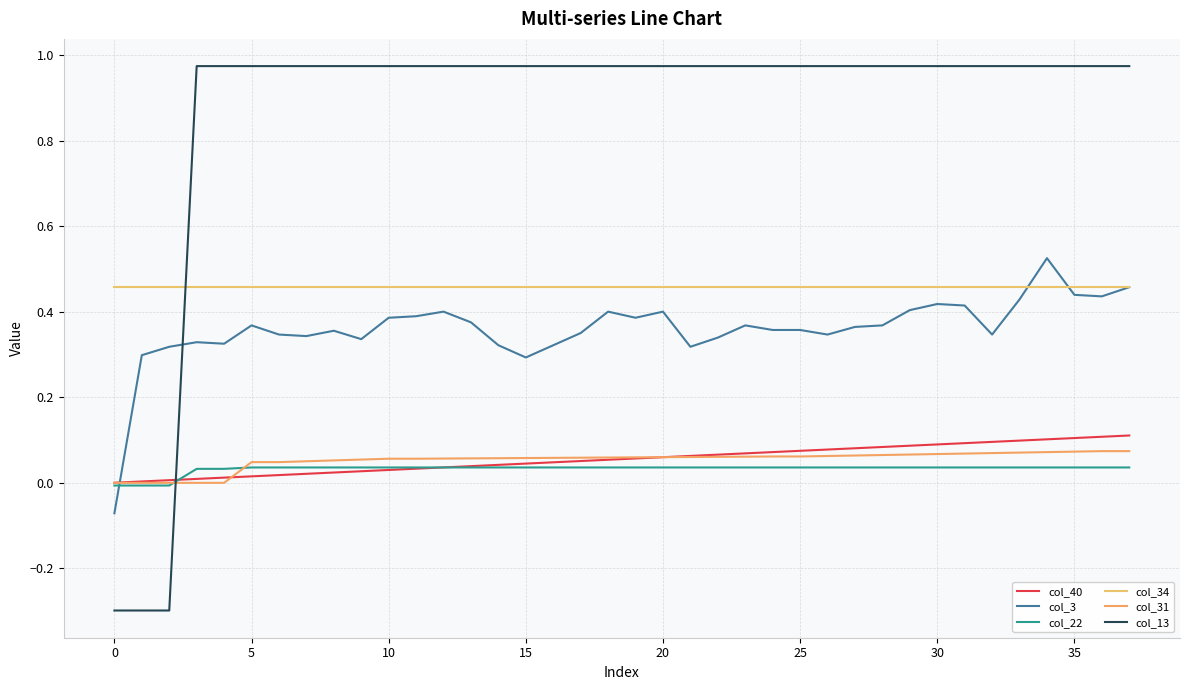

How many distinct data groups are displayed?

6